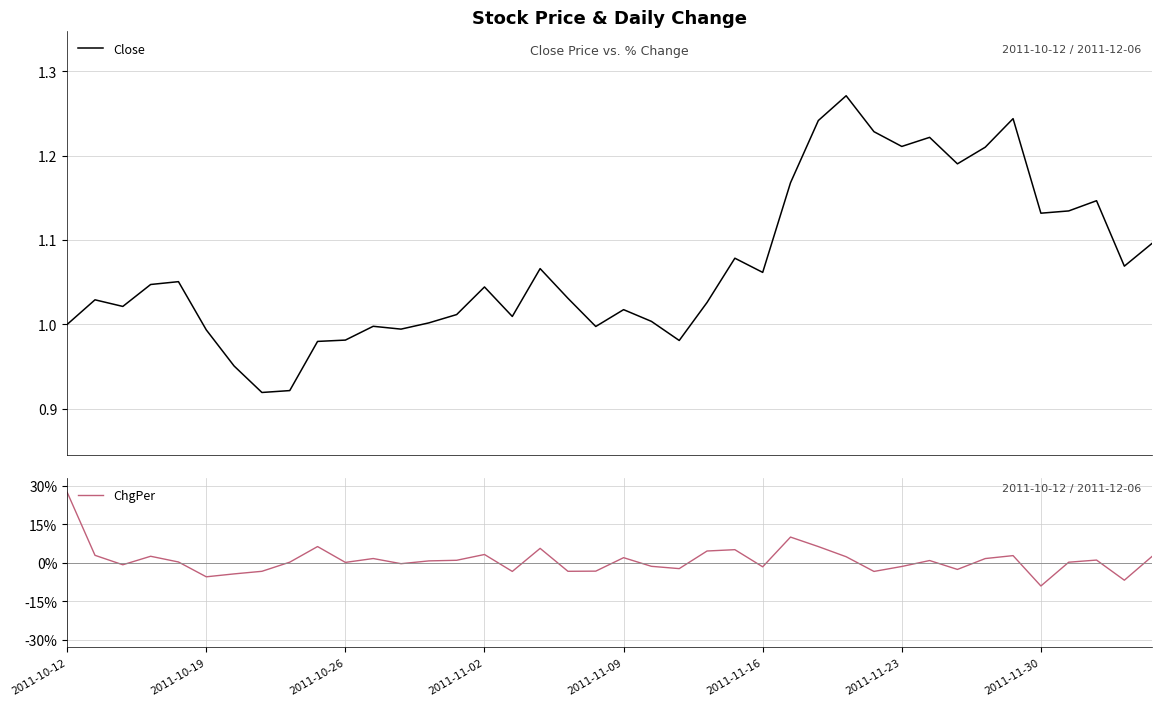

Which category has the highest value in the ChgPer series?

2011-10-12